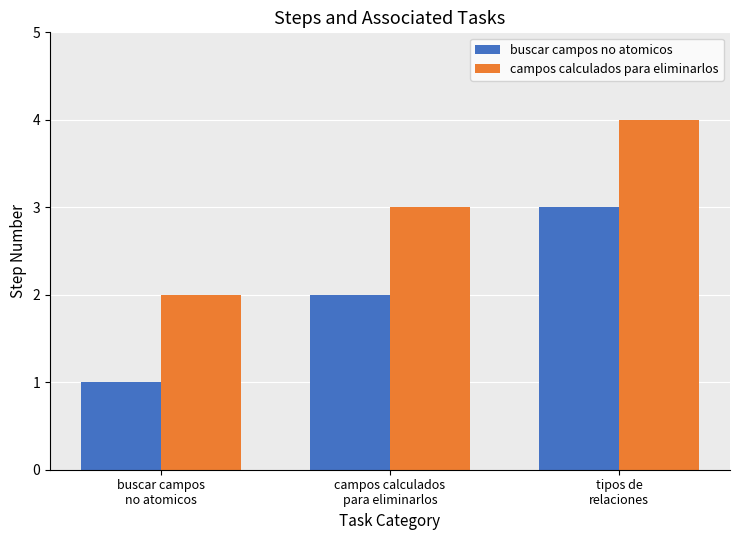

Reading left to right, transcribe all the data shown in this chart.

buscar campos no atomicos: buscar campos
no atomicos=1	campos calculados
para eliminarlos=2	tipos de
relaciones=3
campos calculados para eliminarlos: buscar campos
no atomicos=2	campos calculados
para eliminarlos=3	tipos de
relaciones=4